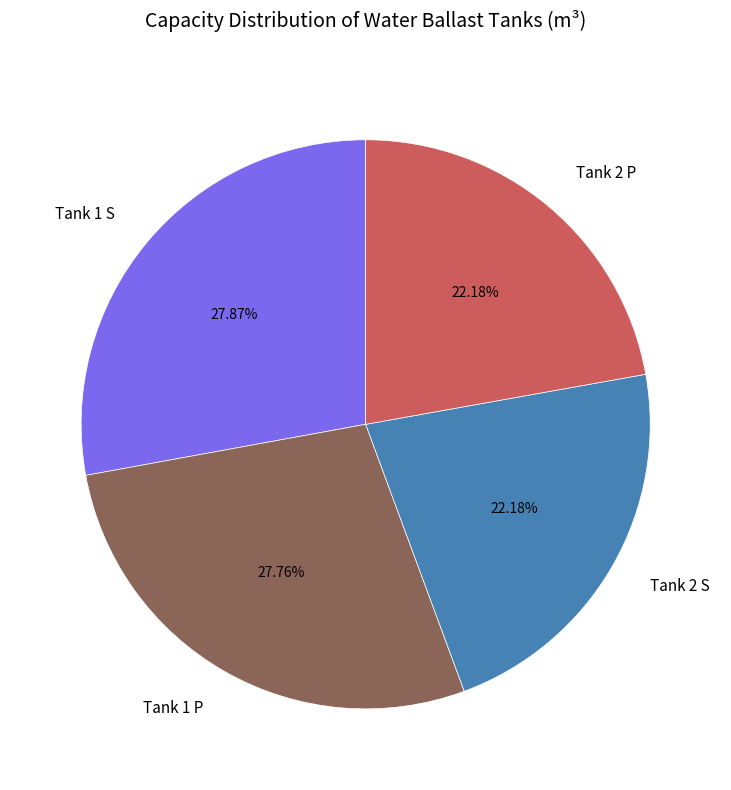

How many segments does this pie chart have?

4